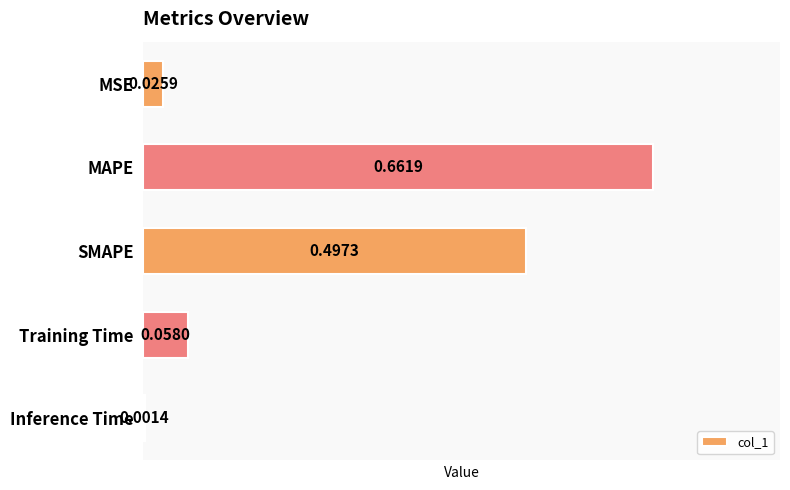

What is the sum of all values?

1.2